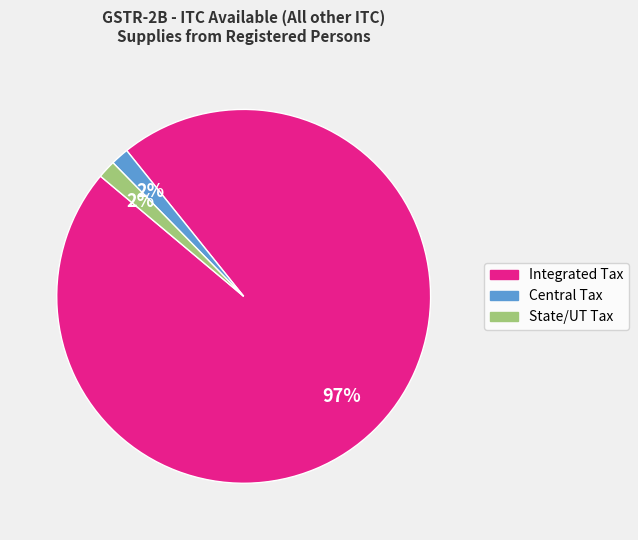

To the nearest percent, what portion does Central Tax represent?

2%